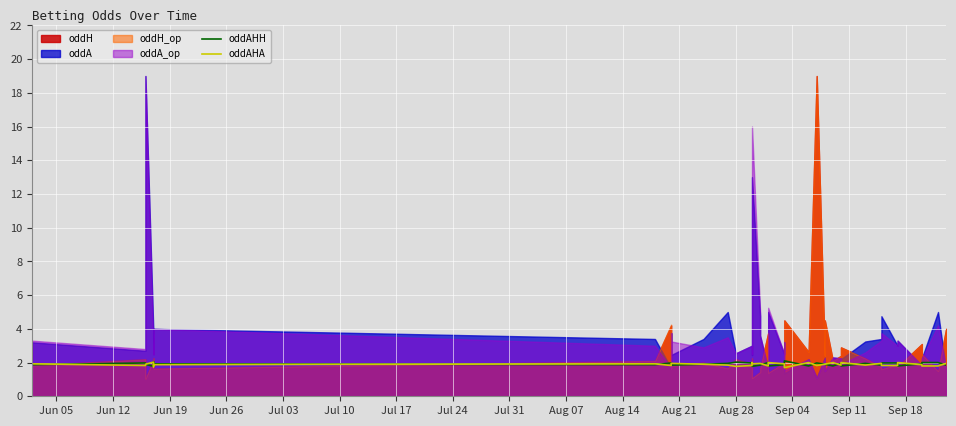

How many lines are shown in the chart?

2